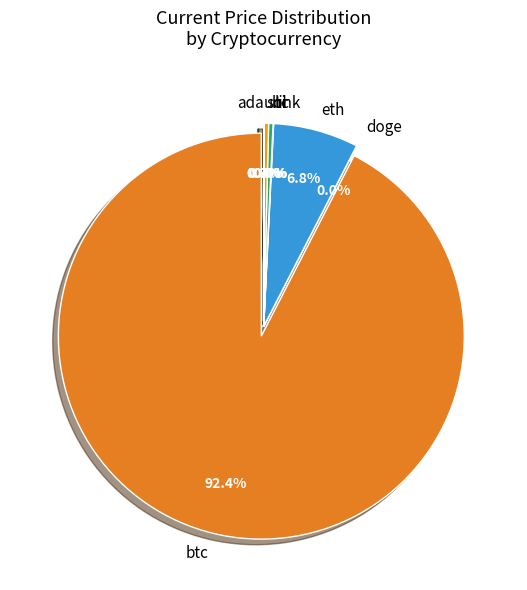

Is sol the majority of the pie?

No